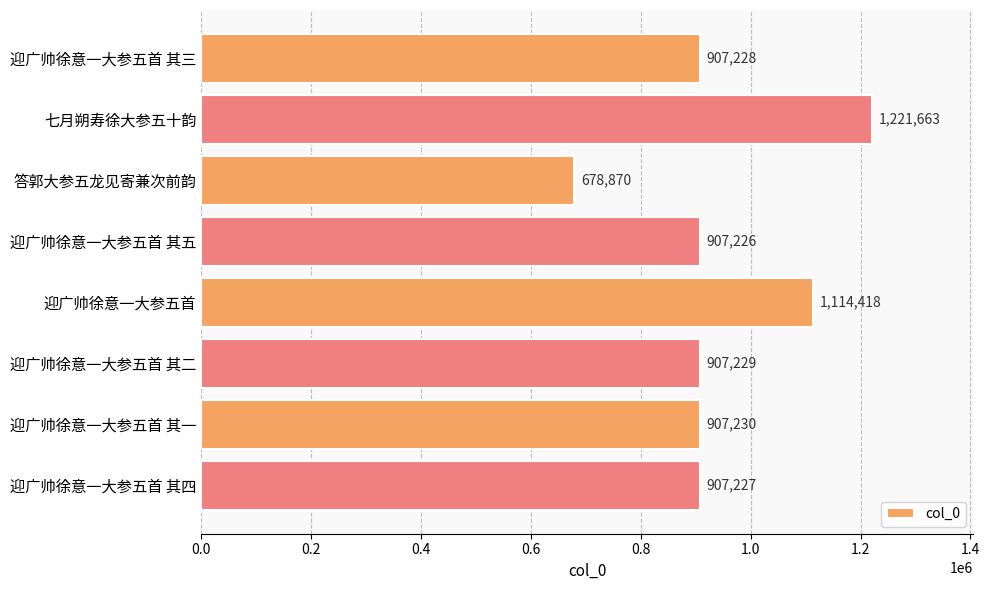

What is the label of the 1st bar from the top?

迎广帅徐意一大参五首 其三